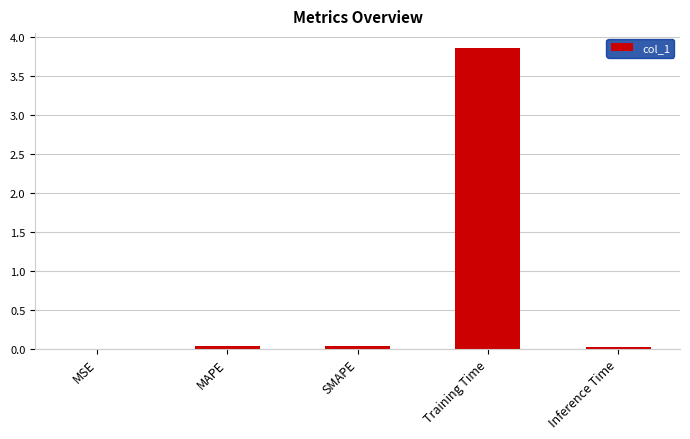

Is it true that the value at Inference Time is 0.0?

True